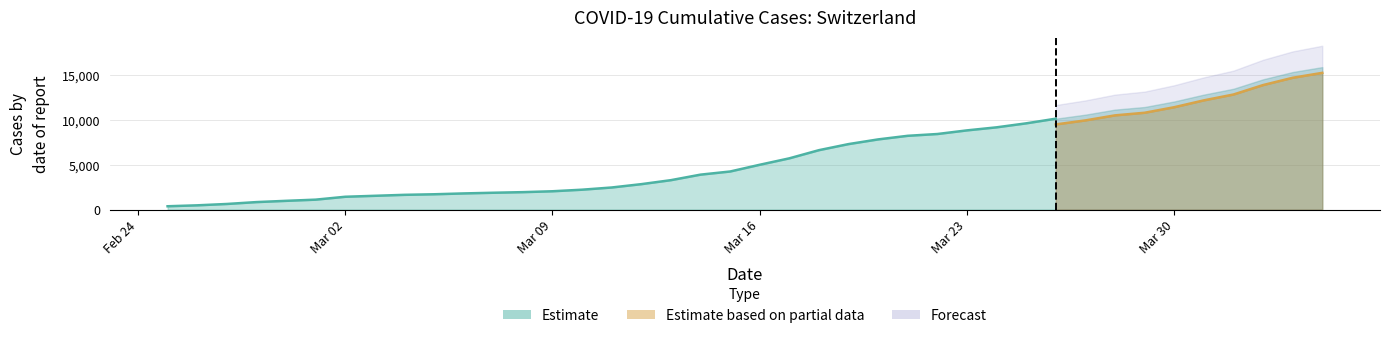

True or false: CH has more than 1 interior local peaks.

False